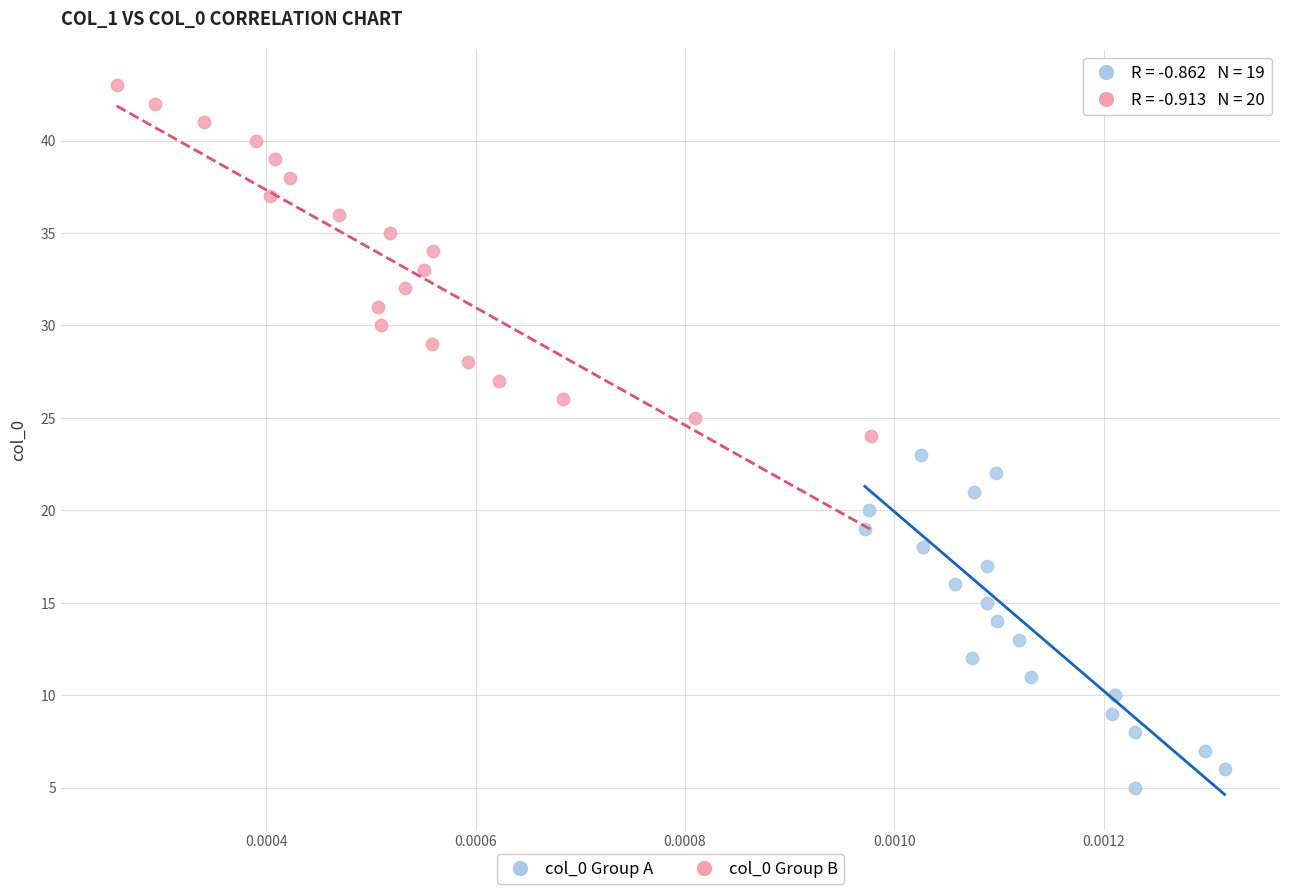

Which series reaches the minimum Y coordinate?

col_0 Group A